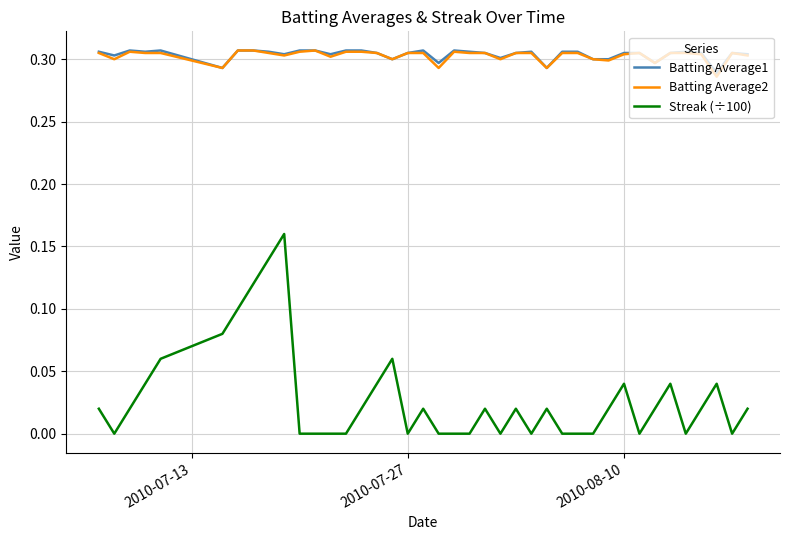

True or false: Streak (÷100) and Batting Average2 intersect in this chart.

False